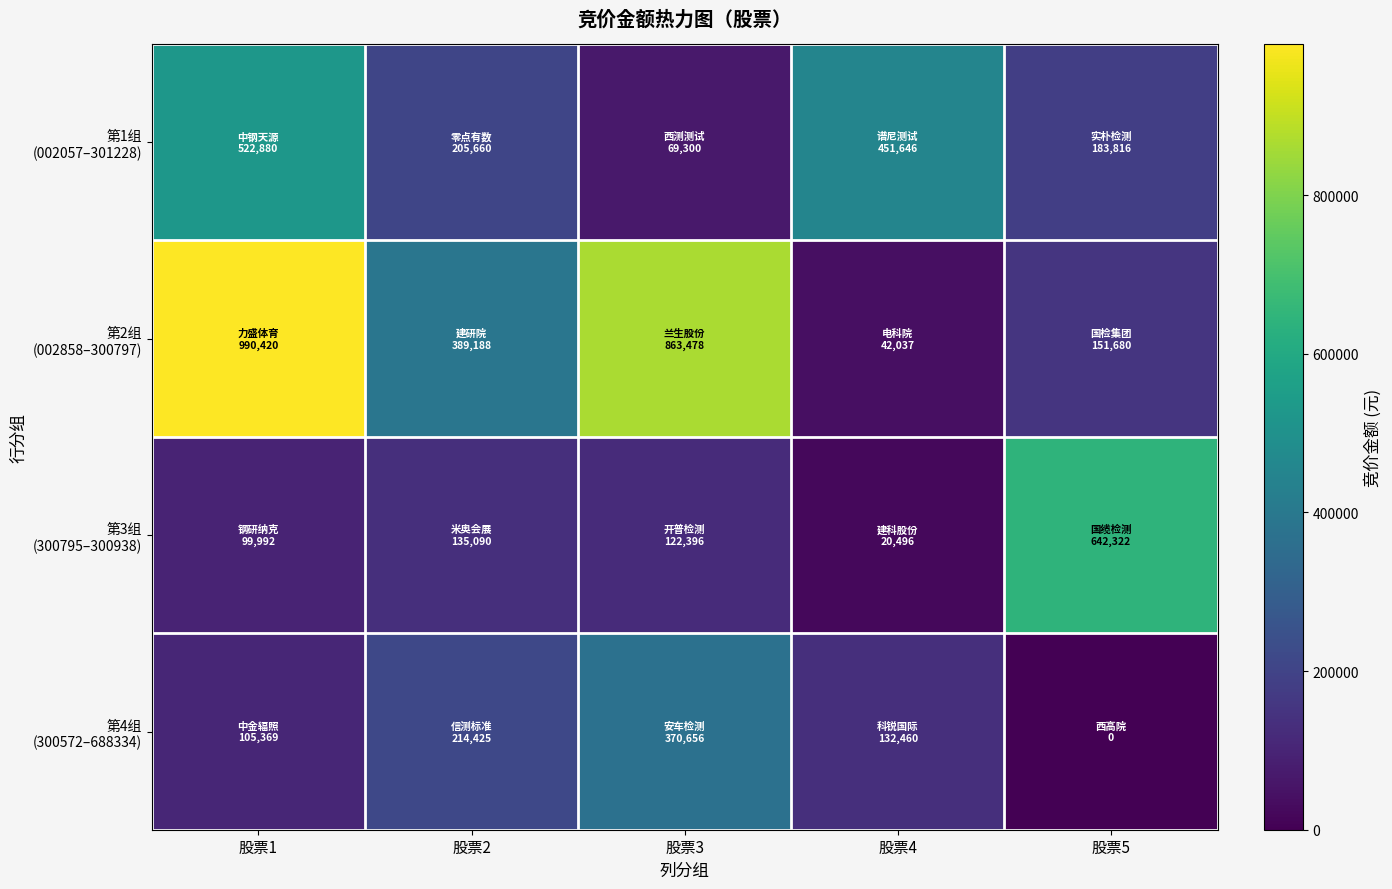

At how many categories does at least one series exceed 234794?

5